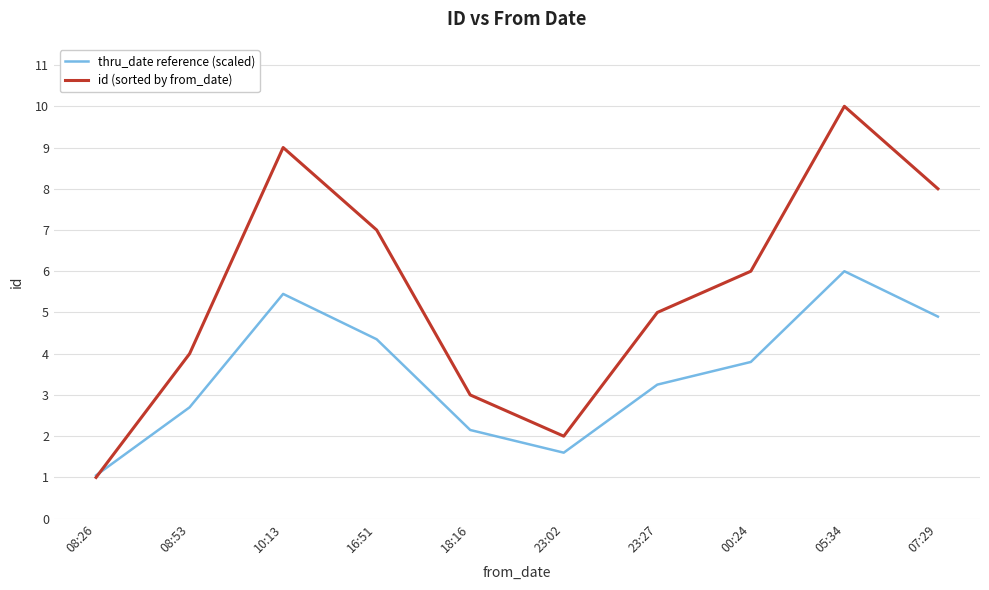

Where do id (sorted by from_date) and thru_date reference (scaled) first cross each other?

08:26 and 08:53